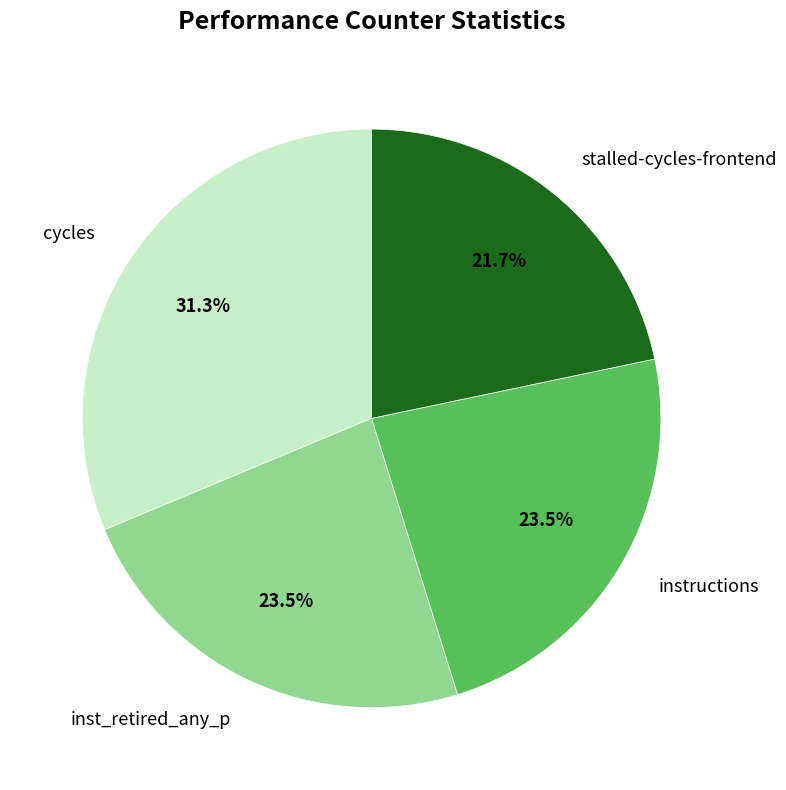

Approximately how many times larger is the value at cycles compared to stalled-cycles-frontend?

1.4